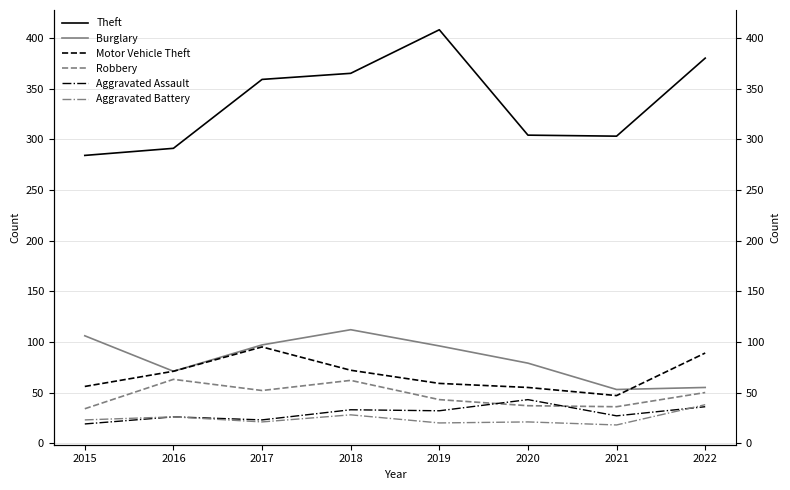

Reading left to right, list all the values displayed in this chart.

Theft: 2015=284	2016=291	2017=359	2018=365	2019=408	2020=304	2021=303	2022=380
Burglary: 2015=106	2016=71	2017=97	2018=112	2019=96	2020=79	2021=53	2022=55
Motor Vehicle Theft: 2015=56	2016=71	2017=95	2018=72	2019=59	2020=55	2021=47	2022=89
Robbery: 2015=34	2016=63	2017=52	2018=62	2019=43	2020=37	2021=36	2022=50
Aggravated Assault: 2015=19	2016=26	2017=23	2018=33	2019=32	2020=43	2021=27	2022=36
Aggravated Battery: 2015=23	2016=26	2017=21	2018=28	2019=20	2020=21	2021=18	2022=38